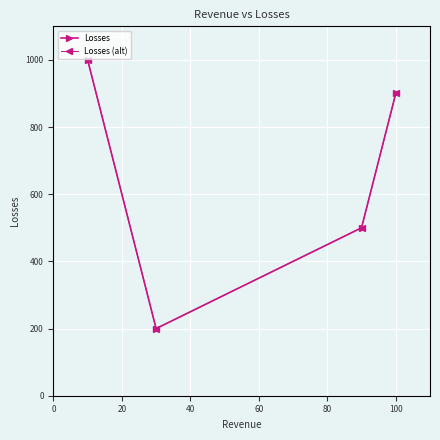

Does the chart display data point markers on the line(s)?

Yes